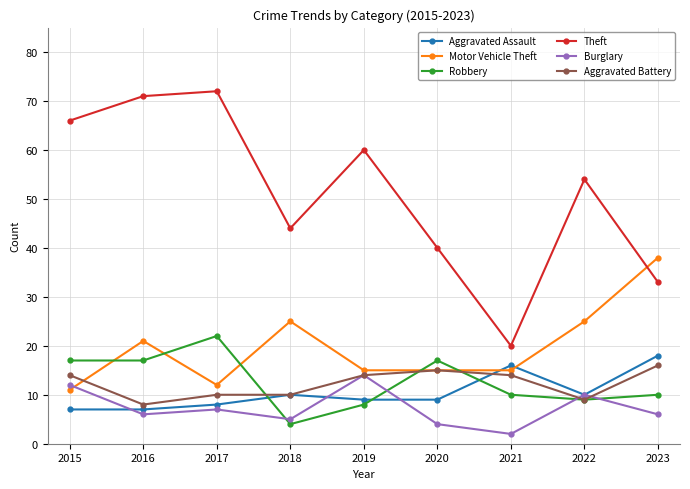

True or false: Robbery and Theft intersect in this chart.

False